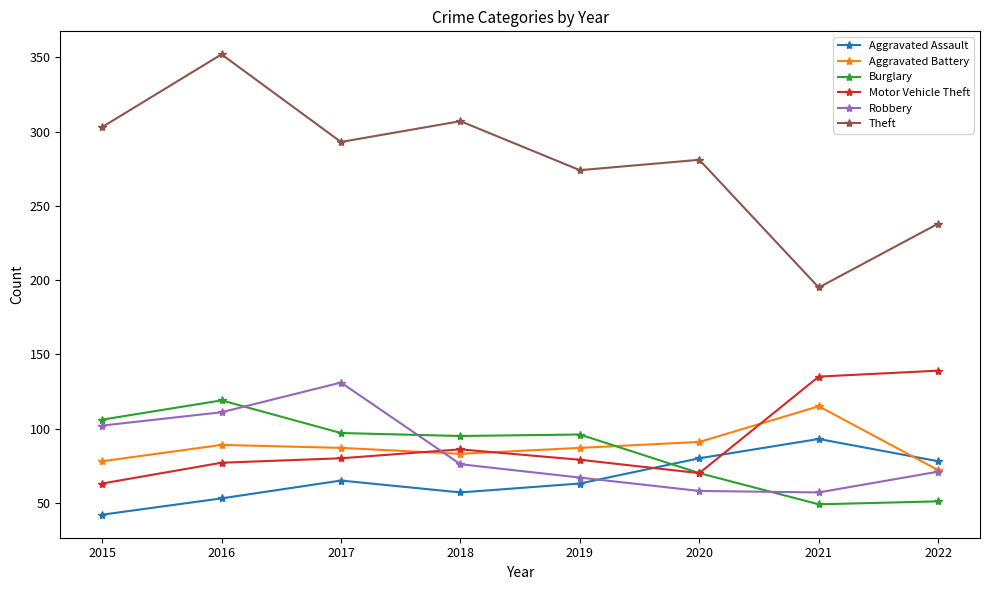

How many series are shown in this chart?

6